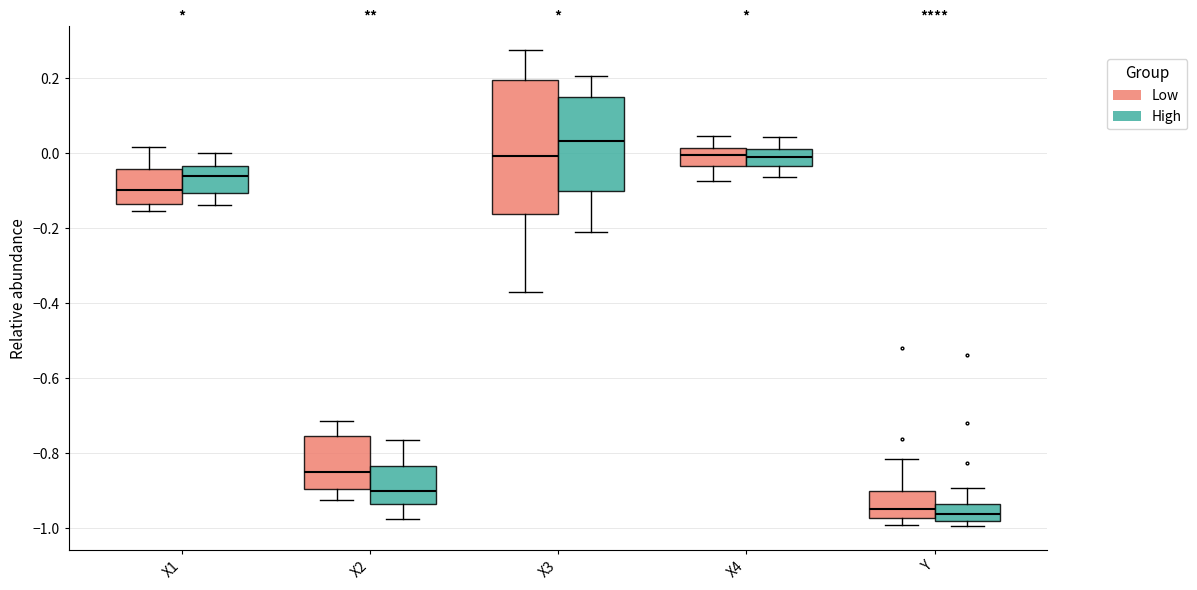

Reading left to right, read every box against the y-axis: the position of its median line, the range the box covers, and the ends of its whiskers. The values are not printed on the chart, so give them approximately, as read against the axis.

X1 (Low): median -0.10, box -0.14 to -0.04, whiskers -0.16 to 0.02
X1 (High): median -0.06, box -0.10 to -0.04, whiskers -0.14 to 0.00
X2 (Low): median -0.86, box -0.90 to -0.76, whiskers -0.92 to -0.72
X2 (High): median -0.90, box -0.94 to -0.84, whiskers -0.98 to -0.76
X3 (Low): median 0.00, box -0.16 to 0.20, whiskers -0.36 to 0.28
X3 (High): median 0.04, box -0.10 to 0.14, whiskers -0.20 to 0.20
X4 (Low): median 0.00, box -0.04 to 0.02, whiskers -0.08 to 0.04
X4 (High): median -0.02, box -0.04 to 0.02, whiskers -0.06 to 0.04
Y (Low): median -0.96, box -0.98 to -0.90, whiskers -1.00 to -0.82
Y (High): median -0.96, box -0.98 to -0.94, whiskers -1.00 to -0.90